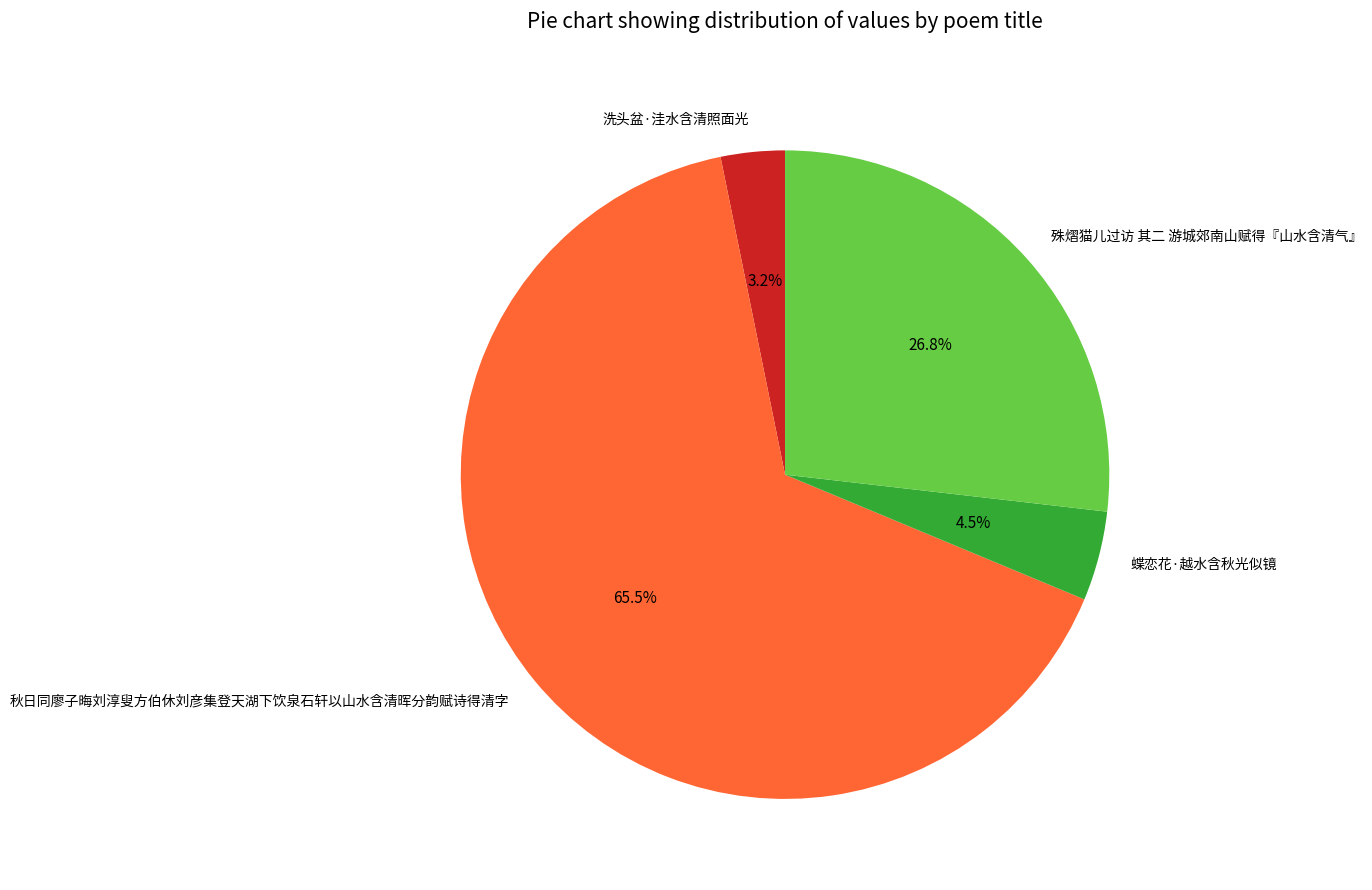

How many slices are in this pie chart?

4